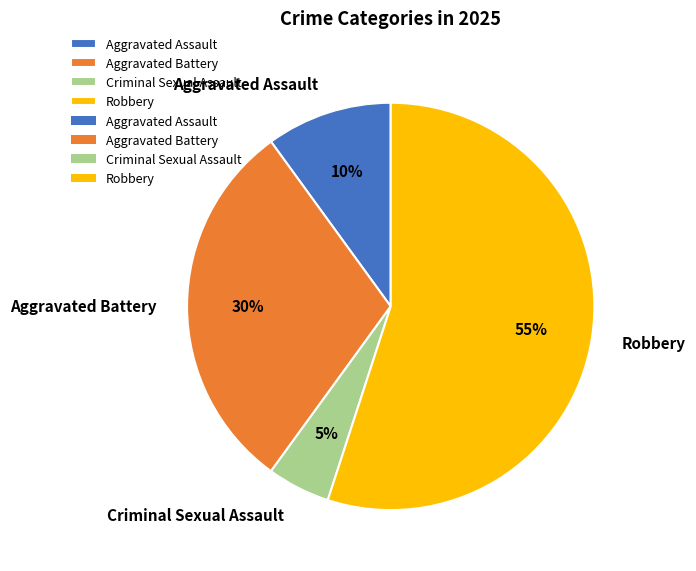

What is the majority slice?

Robbery